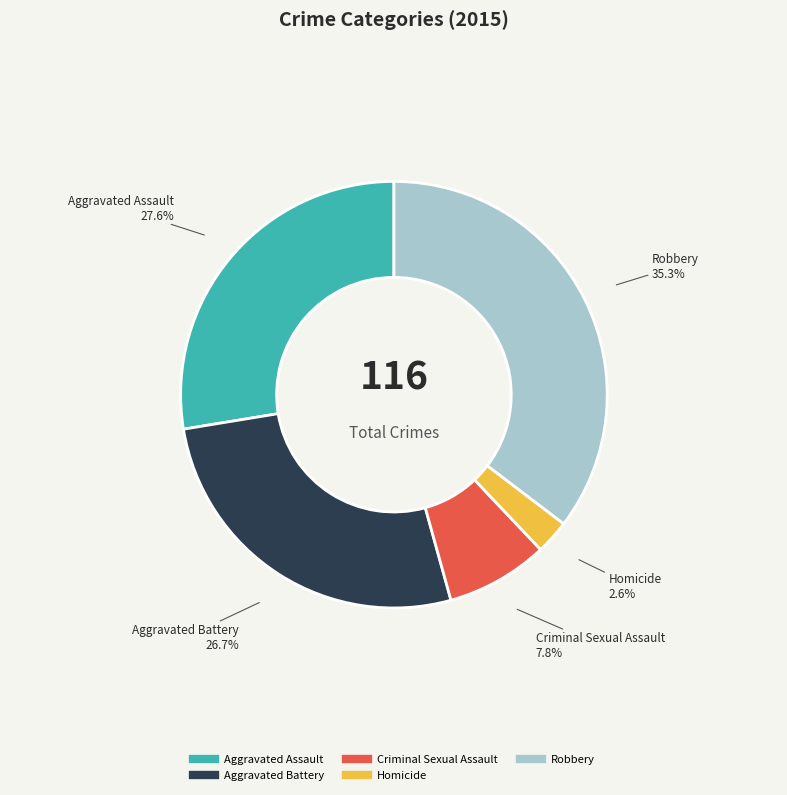

What is the smallest slice in the pie chart?

Homicide